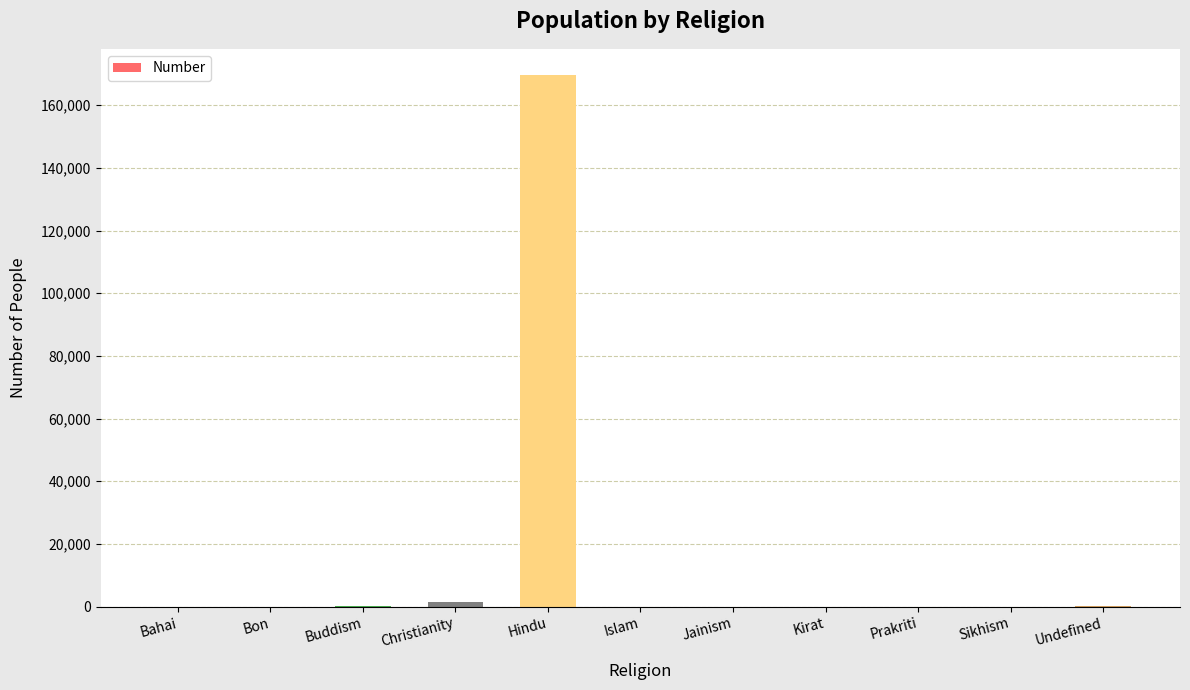

True or false: the data shows 1 at Bahai.

True